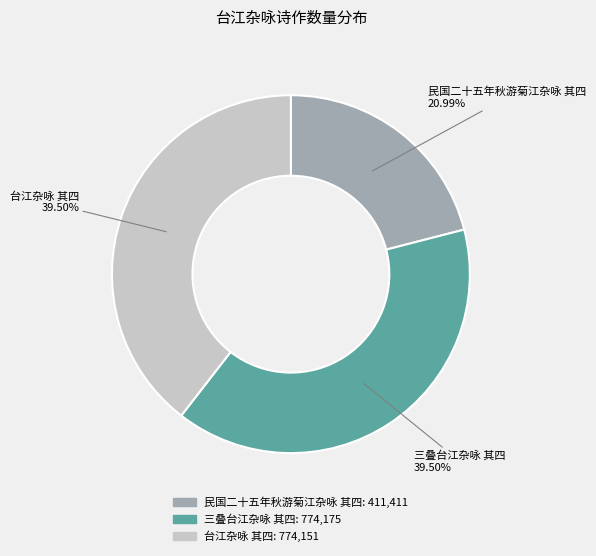

What is the smallest slice in the pie chart?

民国二十五年秋游菊江杂咏 其四